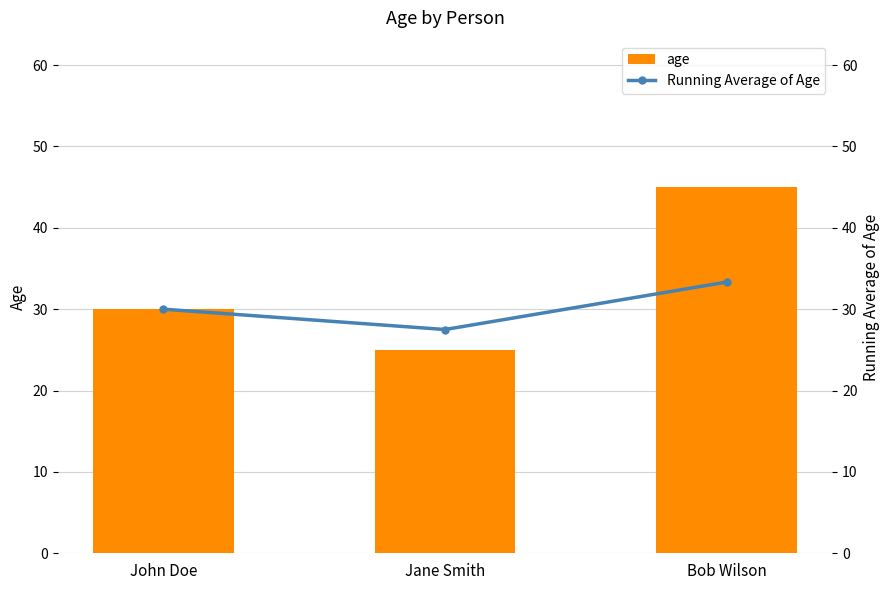

The value of age at Jane Smith is 13.7. True or false?

False